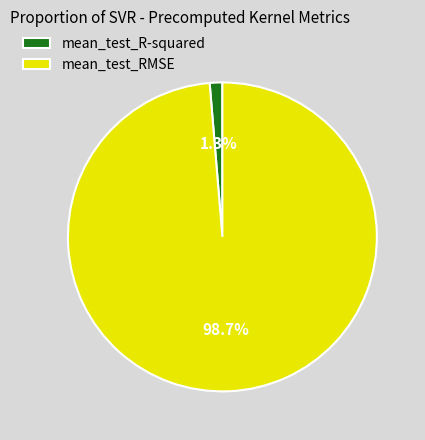

Count the number of slices in the pie.

2